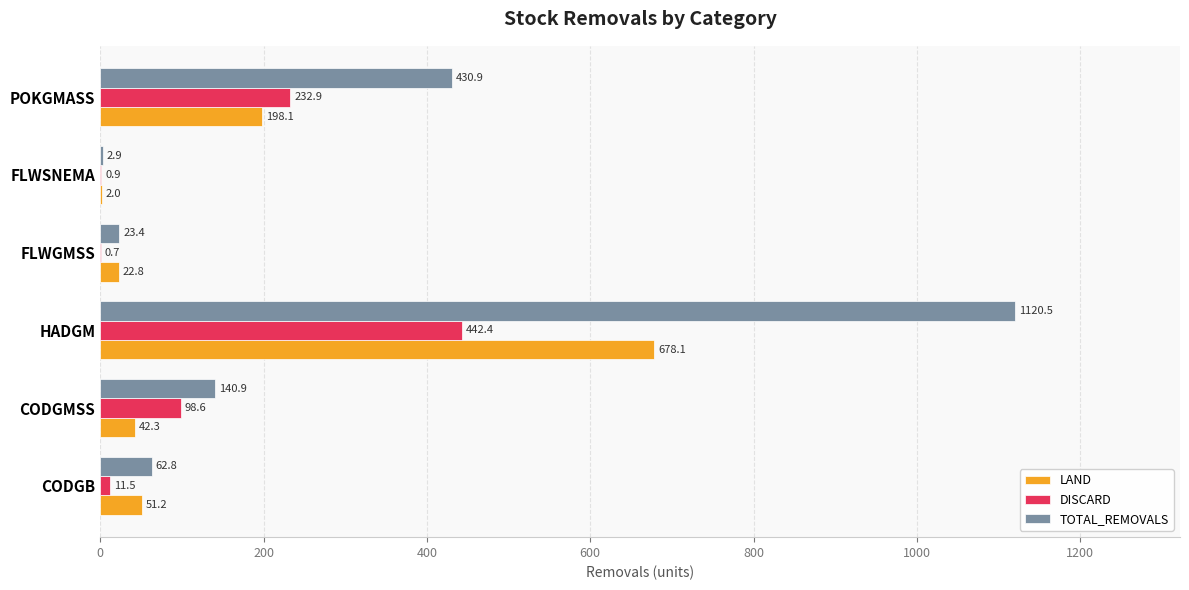

Which series changed the most between CODGB and FLWSNEMA?

TOTAL_REMOVALS